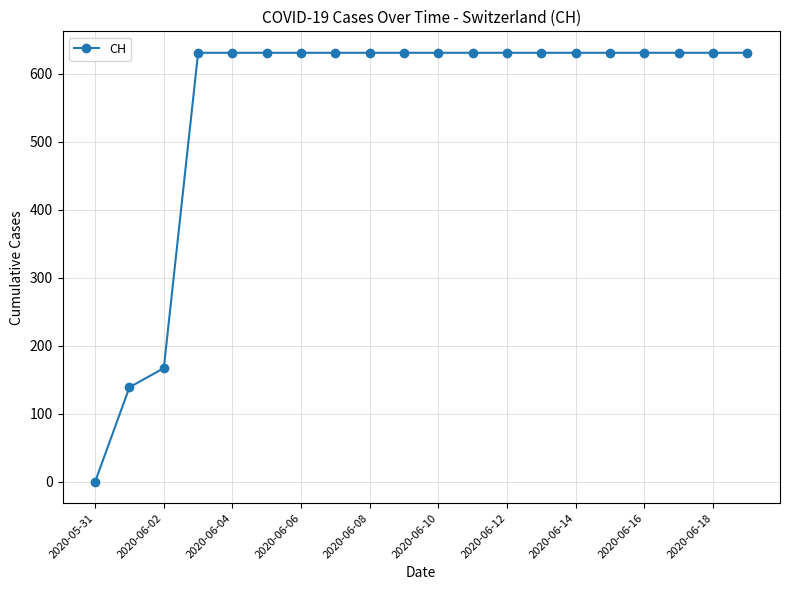

What is the greatest value displayed?

631